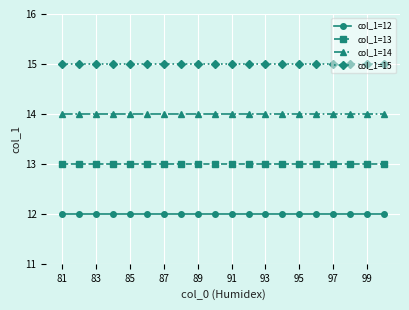

What is the greatest value displayed?

15